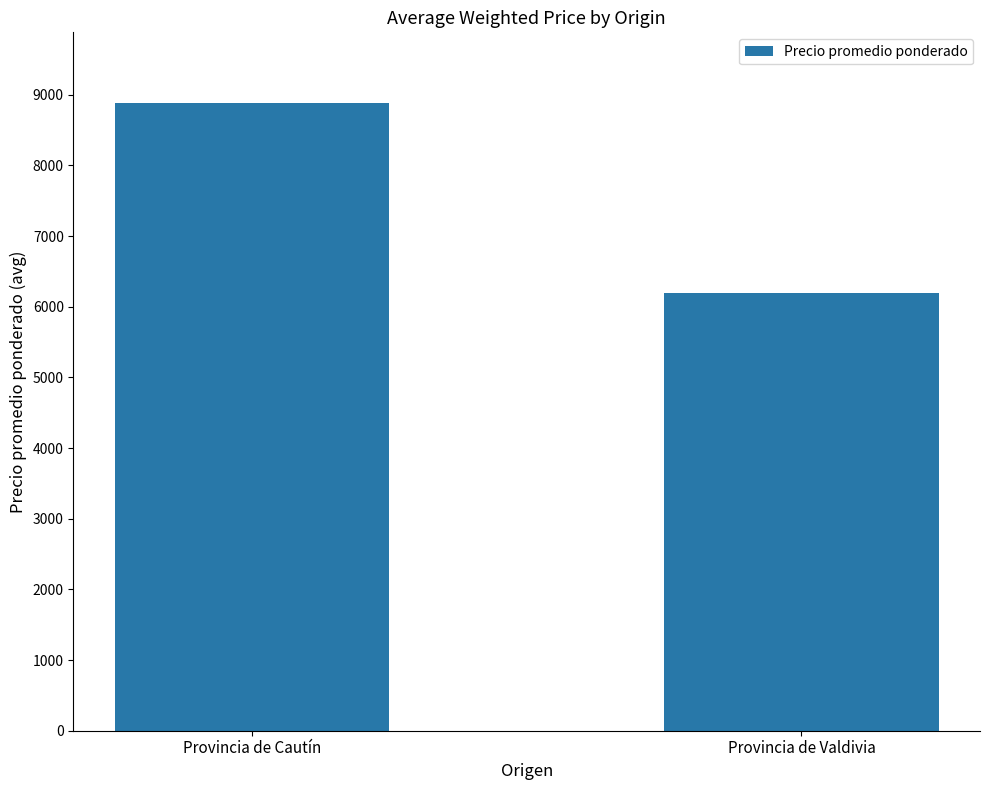

How many bars are there in total?

2